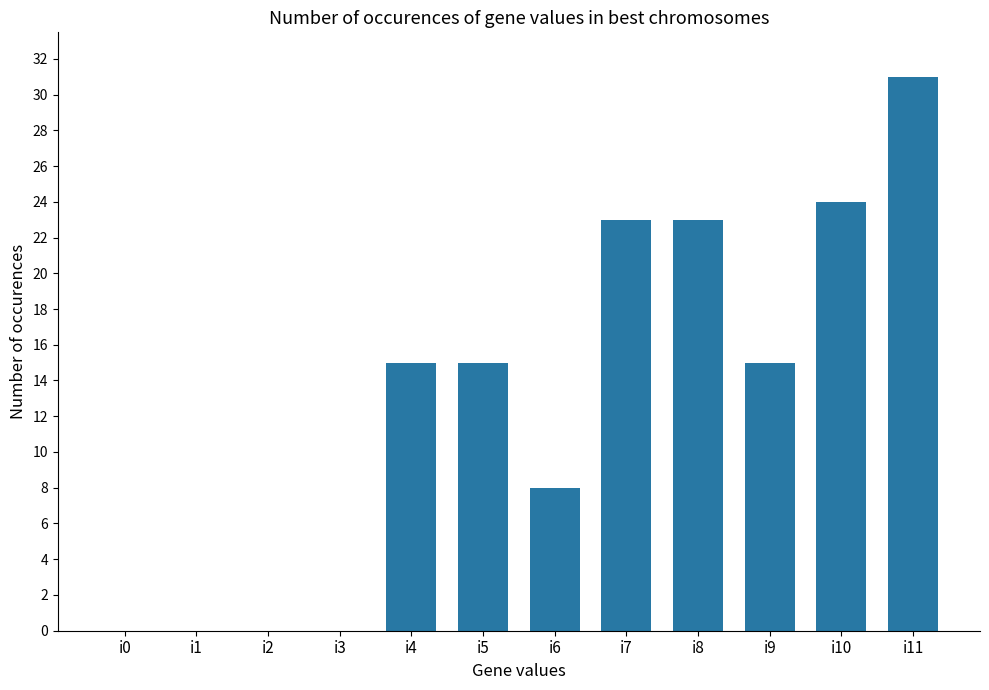

Reading left to right, extract all data points from this chart.

i0=0	i1=0	i2=0	i3=0	i4=15	i5=15	i6=8	i7=23	i8=23	i9=15	i10=24	i11=31